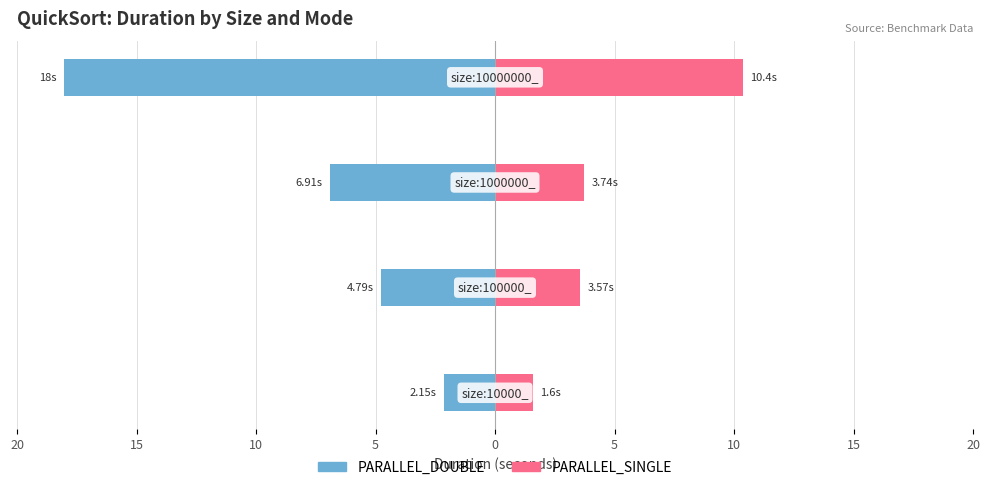

What is the average value of the PARALLEL_DOUBLE series?

-8.0